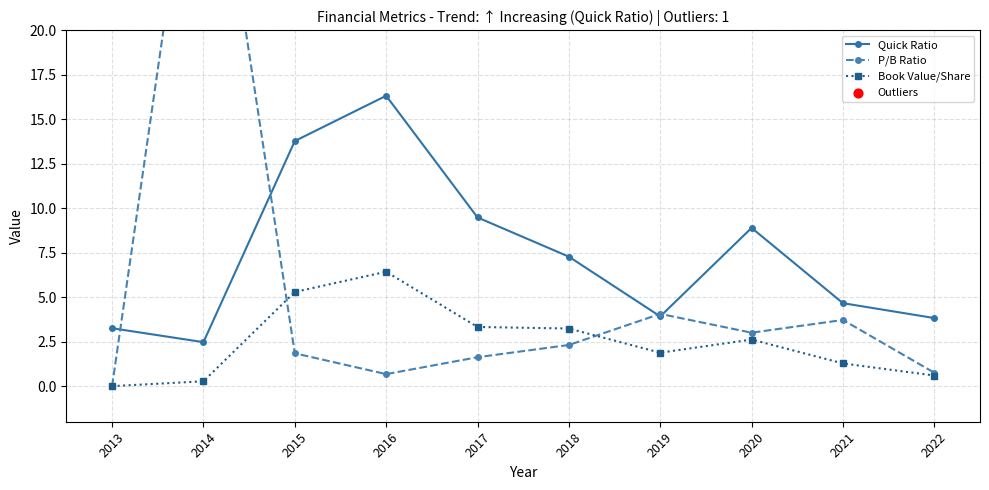

Which series has the largest total across all categories?

Quick Ratio